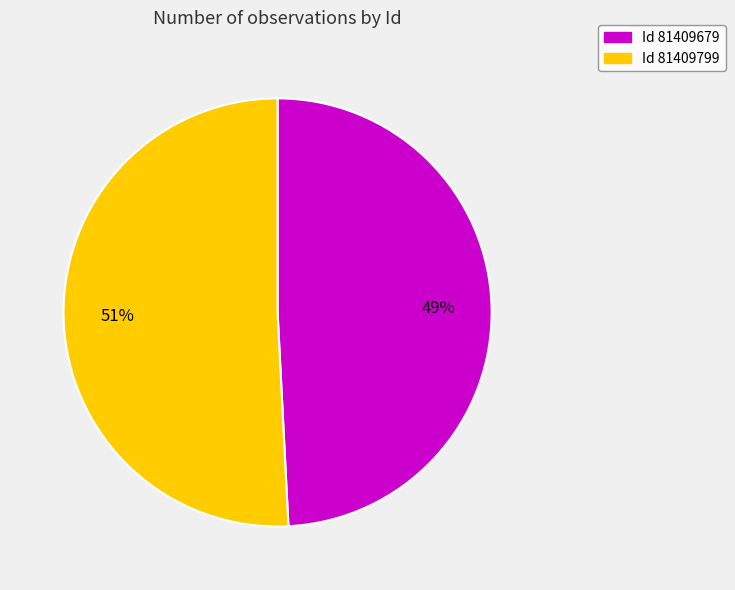

How many slices are in this pie chart?

2